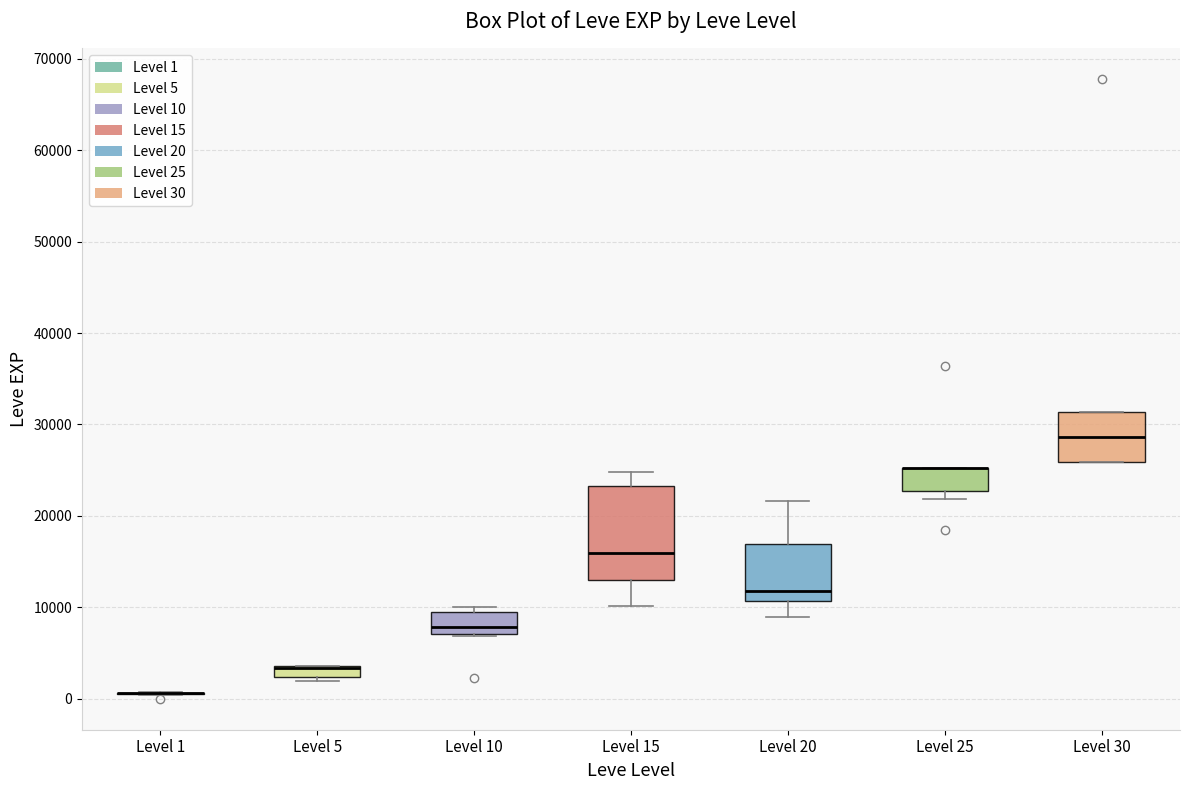

Which box is the tallest, from its lower edge to its upper edge?

Level 15